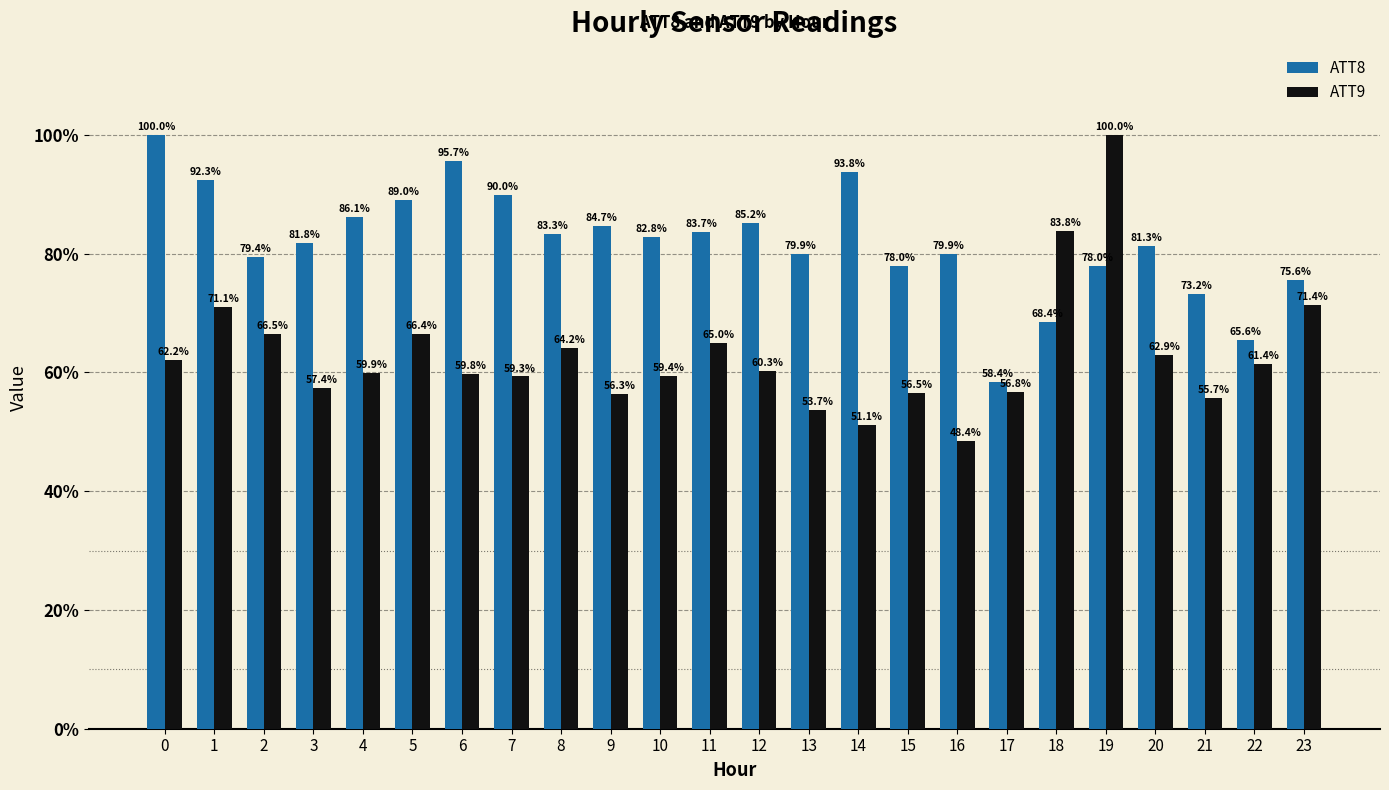

How many bars are there in total?

48